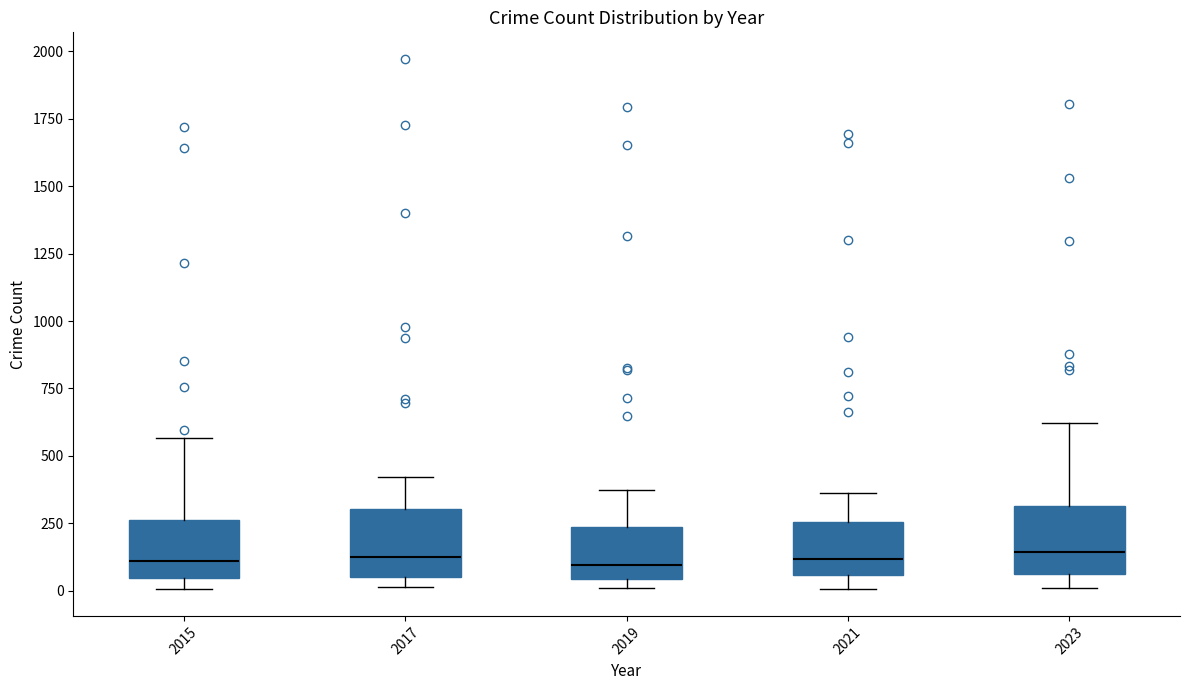

Where does the upper whisker of the box at x = 2019 end on the y-axis? The values are not printed on the chart, so give them approximately, as read against the axis.

400